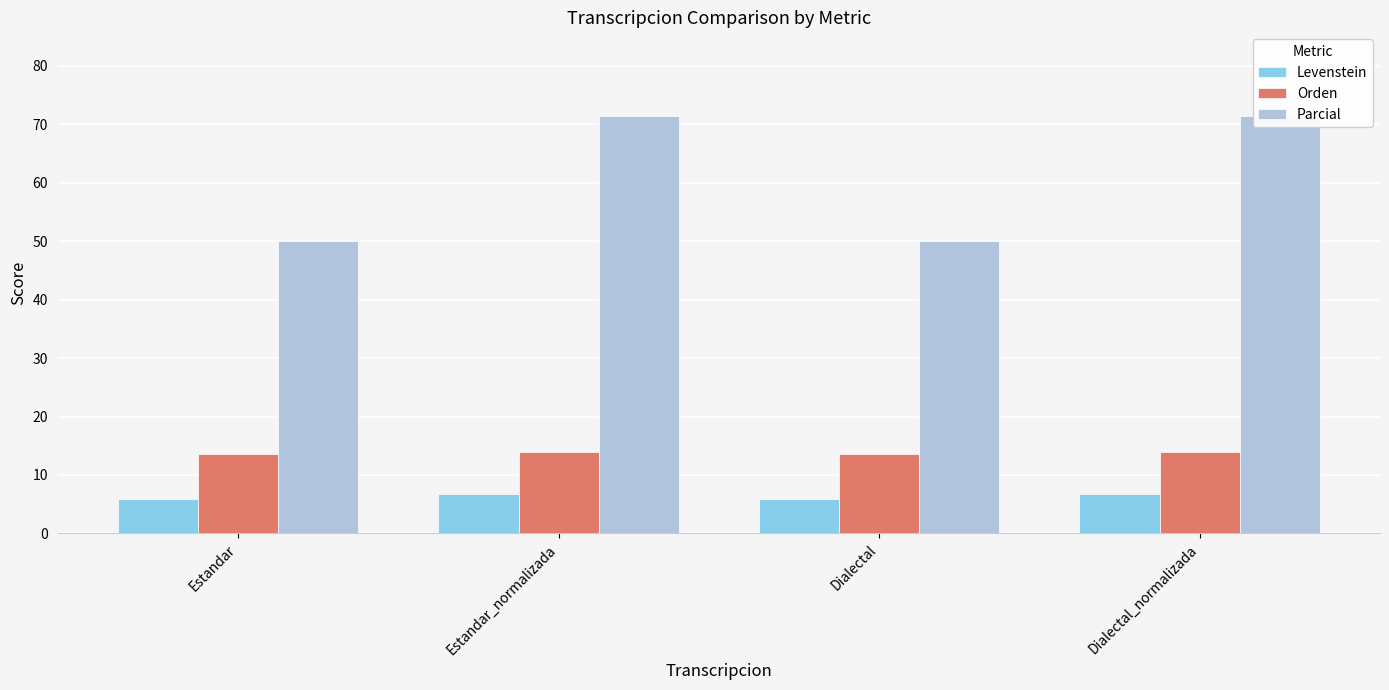

Count the Orden values in the range 13 to 14.

4